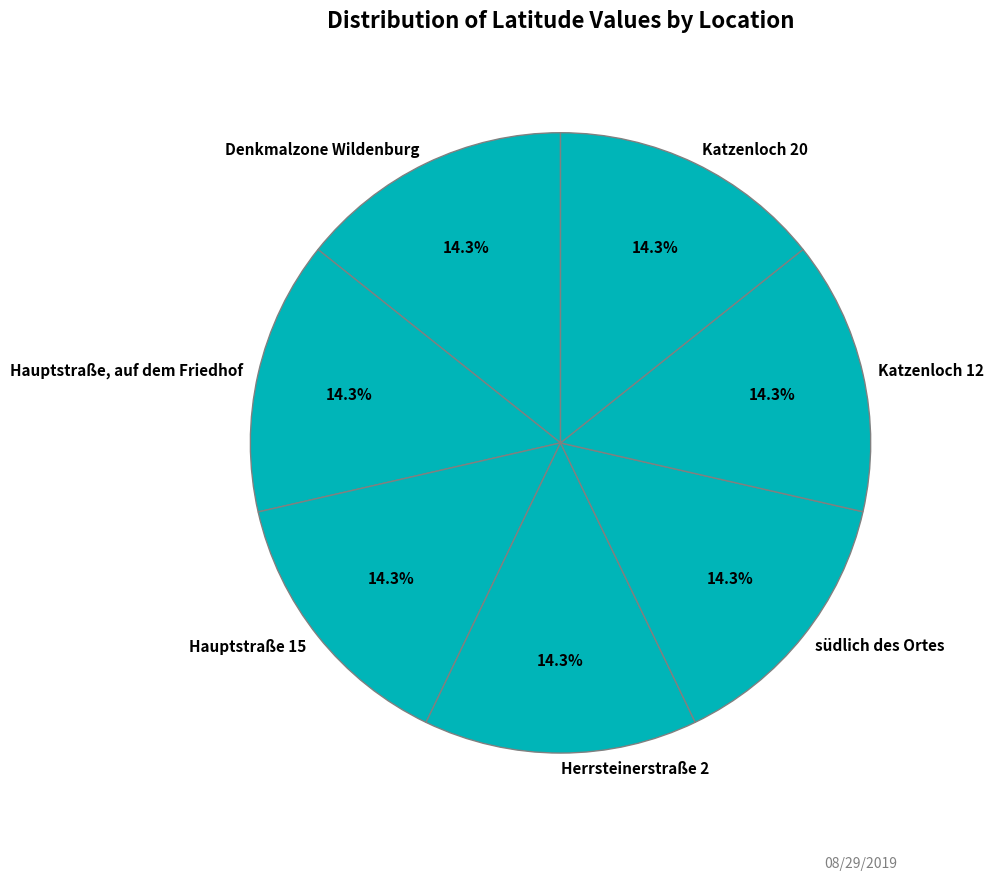

To the nearest percent, what is the combined percentage of Hauptstraße, auf dem Friedhof and Denkmalzone Wildenburg?

29%